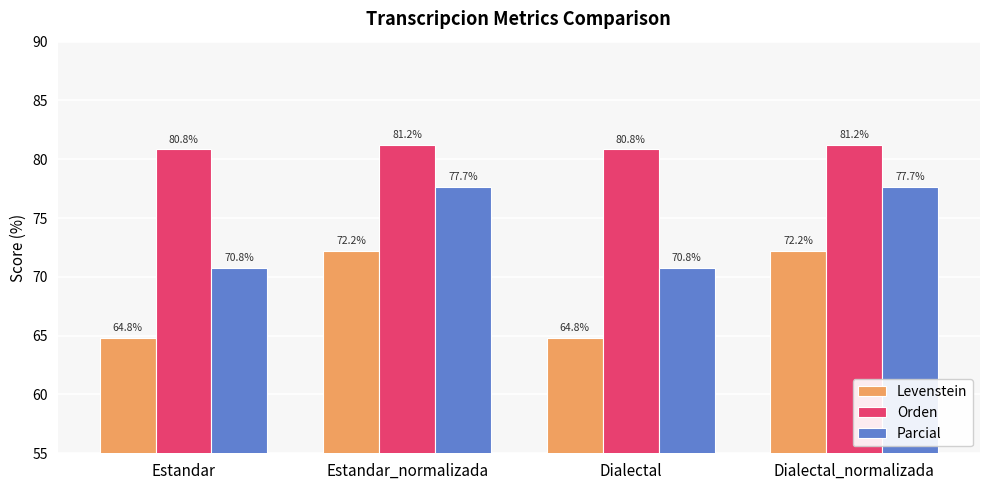

What position from the right is Estandar_normalizada?

3